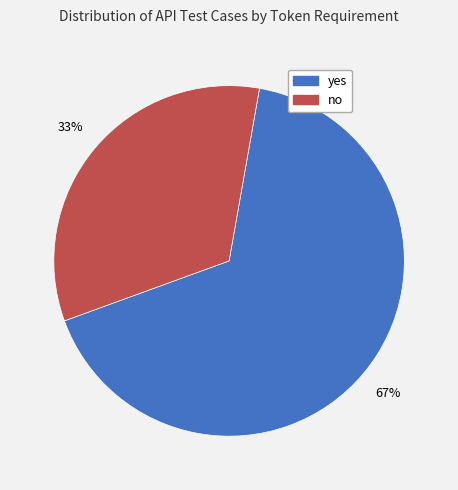

To the nearest percent, what is the average slice percentage?

50%